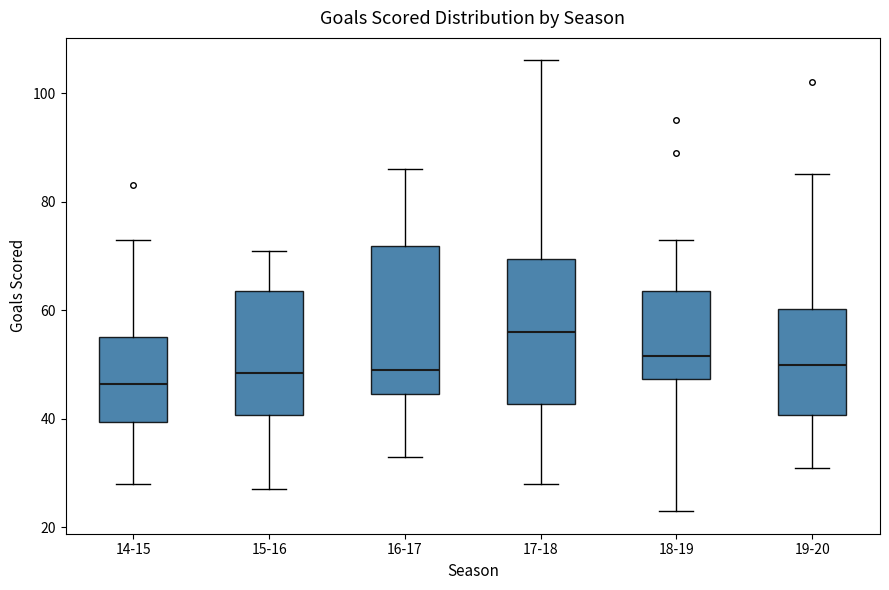

Reading left to right, transcribe this box plot: for each box, give where its median line is, the range the box spans, and where its two whiskers end, as read against the y-axis. The values are not printed on the chart, so give them approximately, as read against the axis.

14-15: median 46, box 40 to 56, whiskers 28 to 74
15-16: median 48, box 40 to 64, whiskers 28 to 72
16-17: median 50, box 44 to 72, whiskers 34 to 86
17-18: median 56, box 42 to 70, whiskers 28 to 106
18-19: median 52, box 48 to 64, whiskers 24 to 74
19-20: median 50, box 40 to 60, whiskers 32 to 86